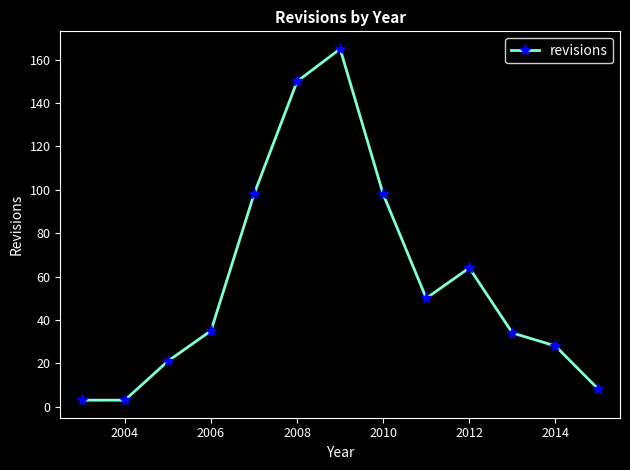

What is the value of the 6th point from the left?

150